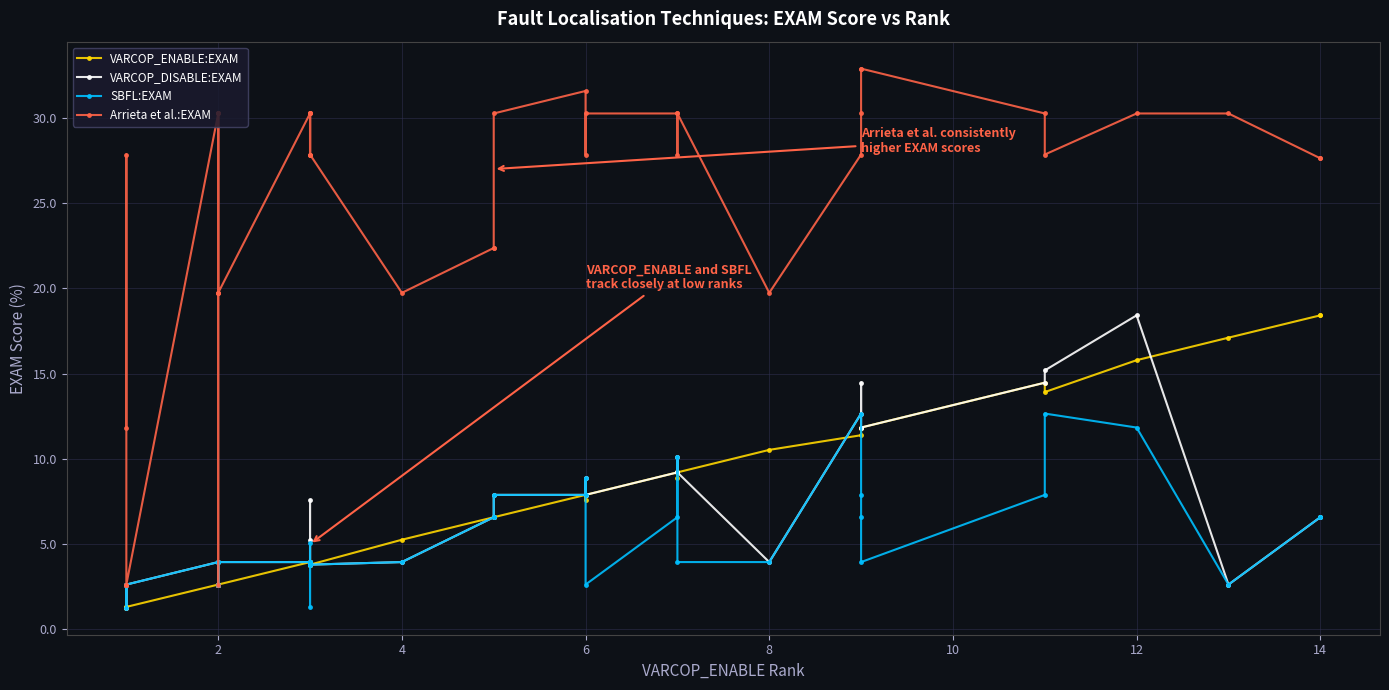

In VARCOP_DISABLE:EXAM, how many points are lower than both neighbors (excluding endpoints)?

6